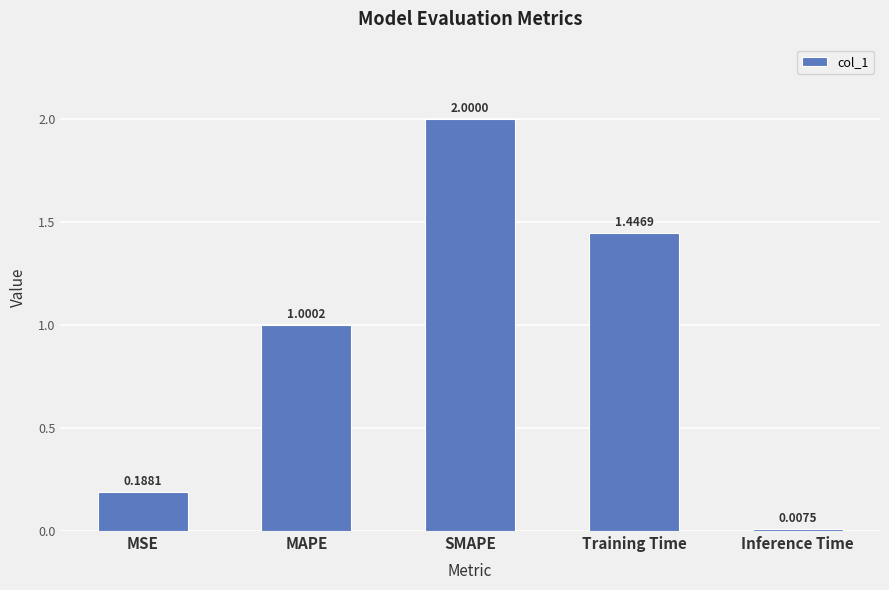

What is the greatest value displayed?

2.0